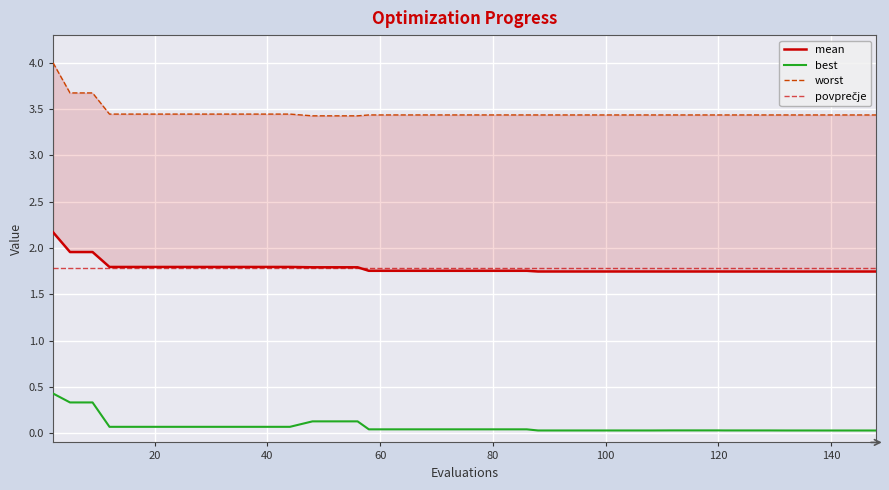

True or false: worst and mean cross at least once.

False